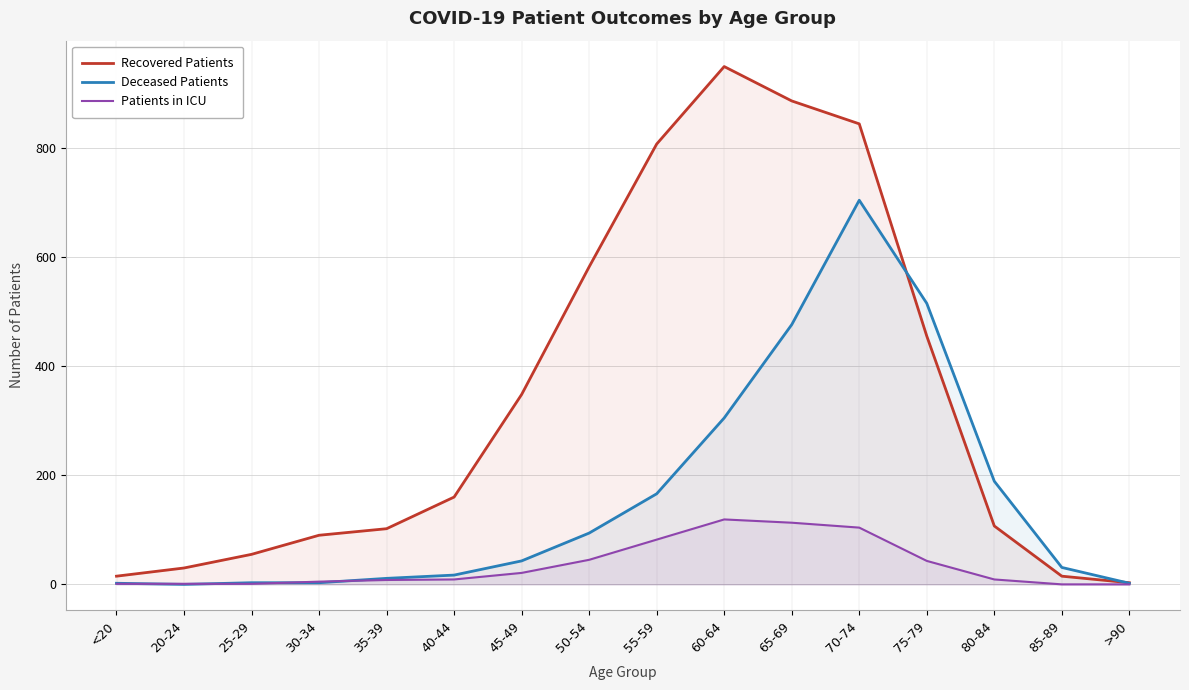

What is the label of the 1st point from the right?

>90